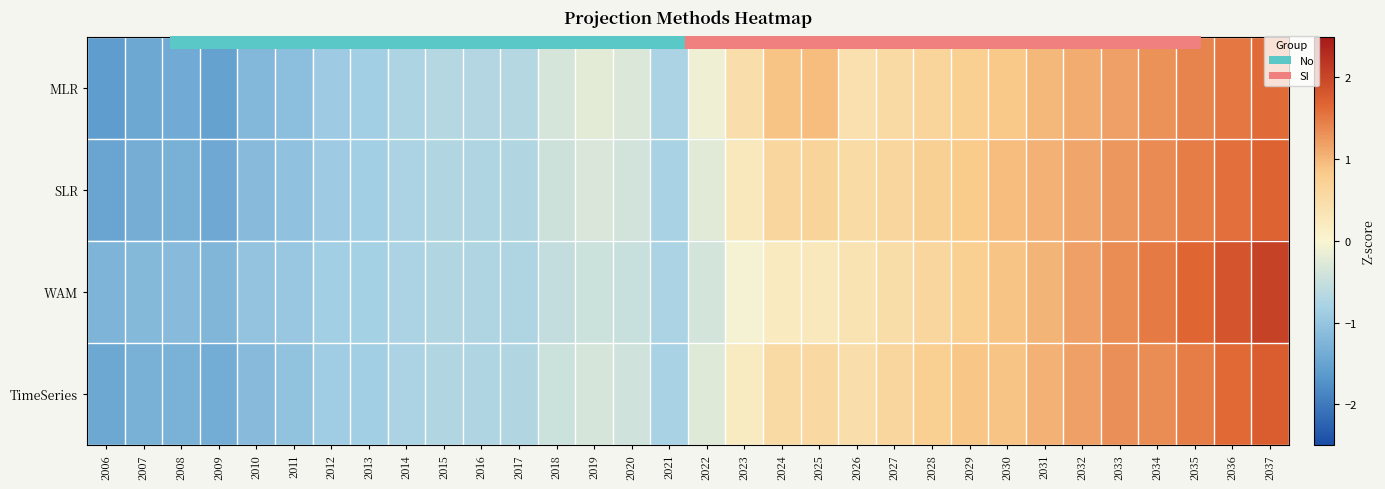

How many series are shown in this chart?

4